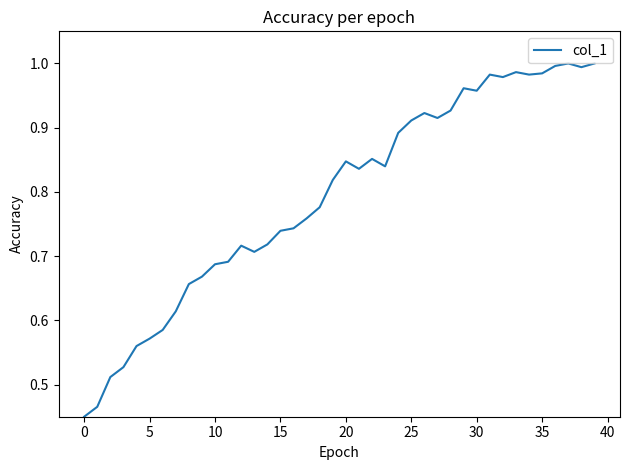

How many lines are shown in the chart?

1